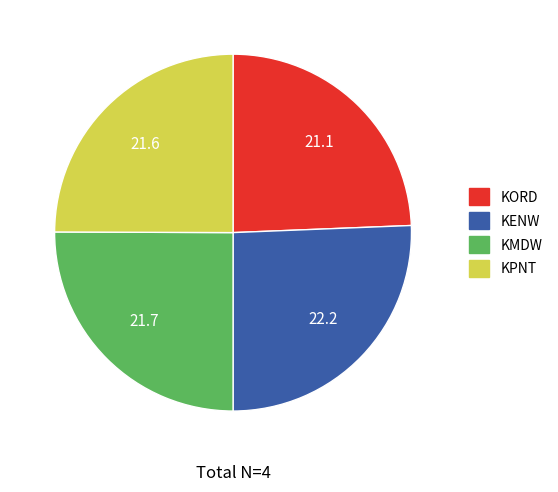

Does any single category account for the majority?

No